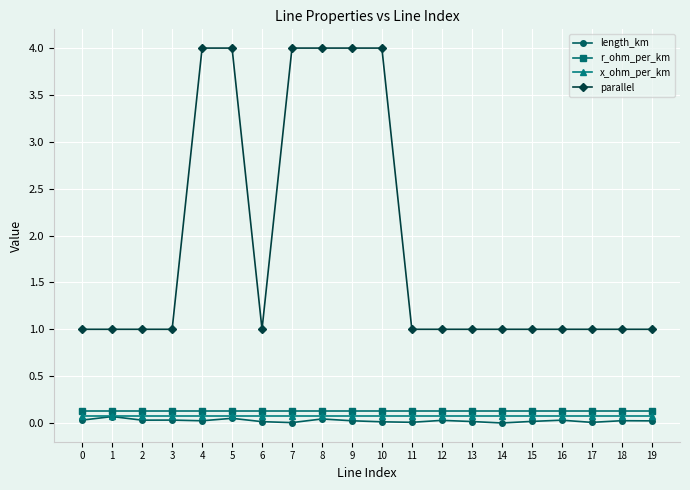

Is the value of length_km at 13 greater than the value of r_ohm_per_km at 0?

No